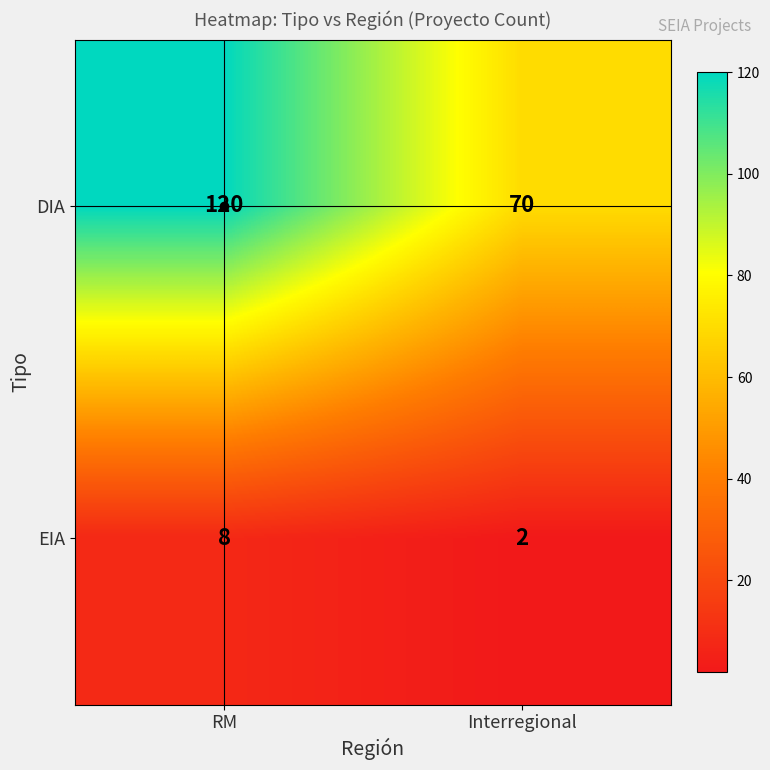

Which series has the largest range (max minus min)?

DIA